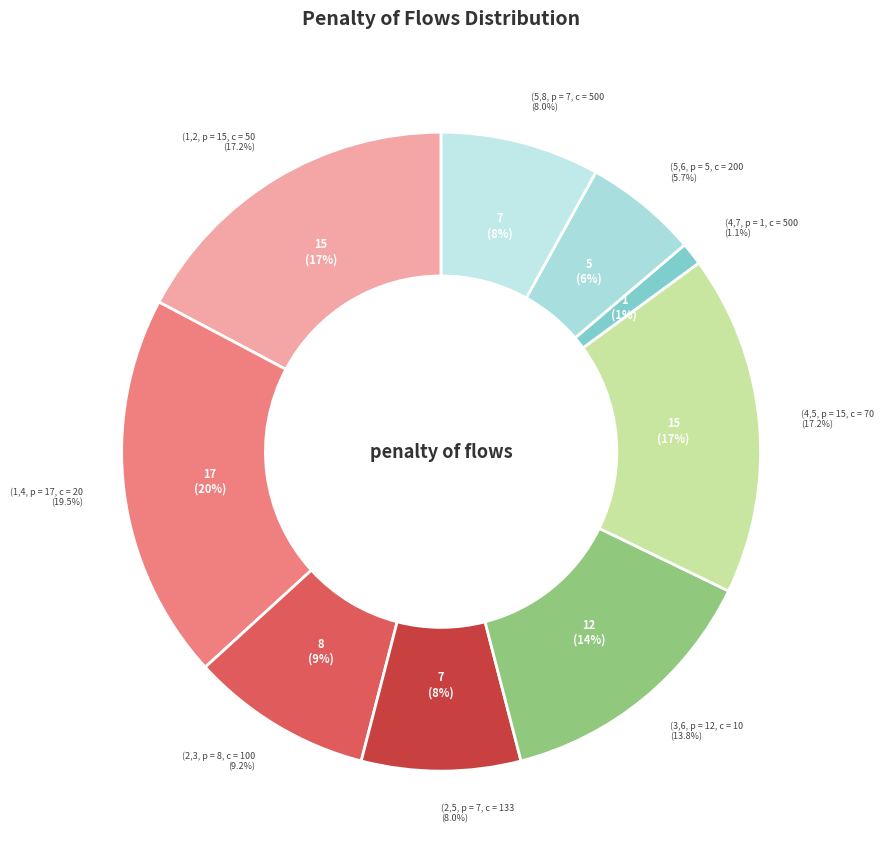

To the nearest percent, what is the average slice percentage?

11%